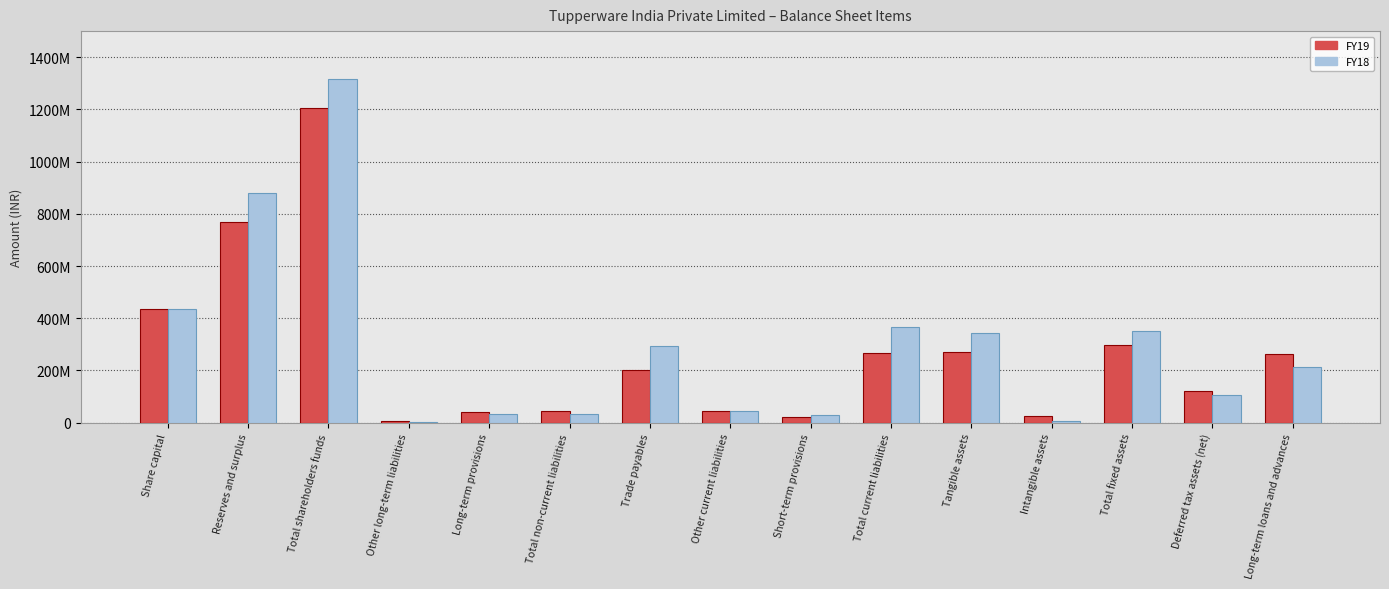

Rank the series by their average value, from lowest to highest.

FY19, FY18